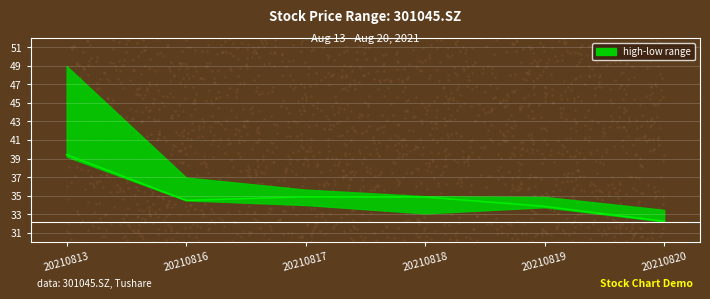

Which has a higher value, 20210816 or 20210820?

20210816